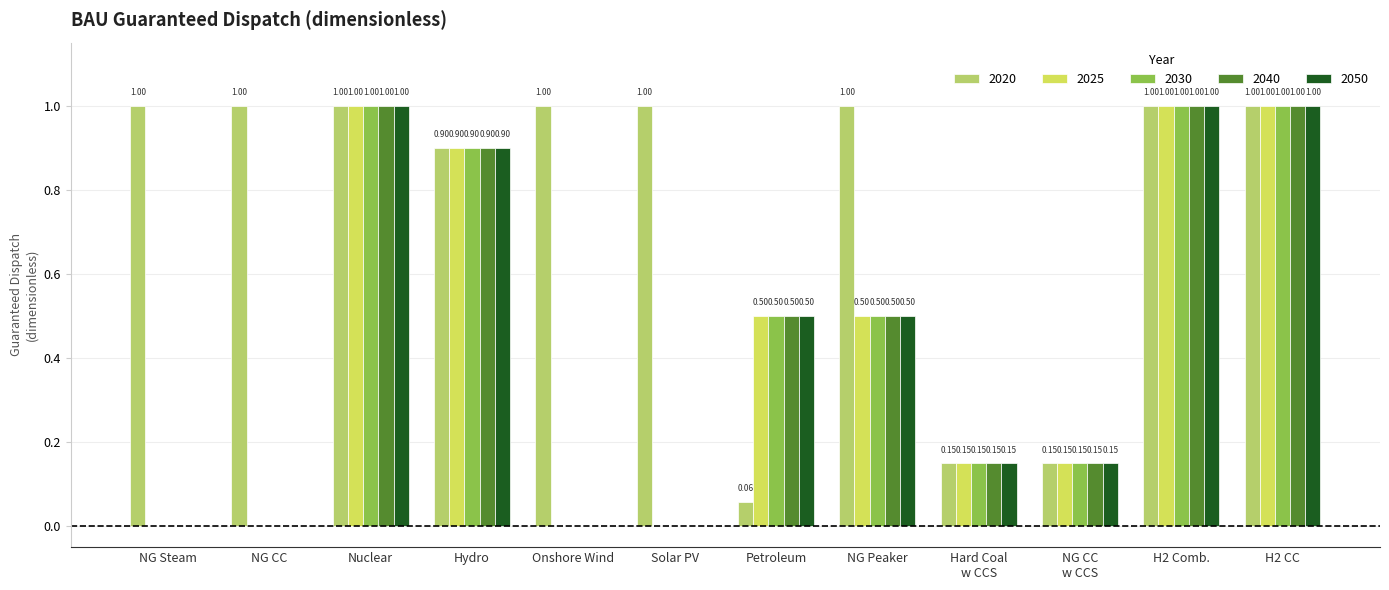

What is the sum of all 2040 values?

5.2